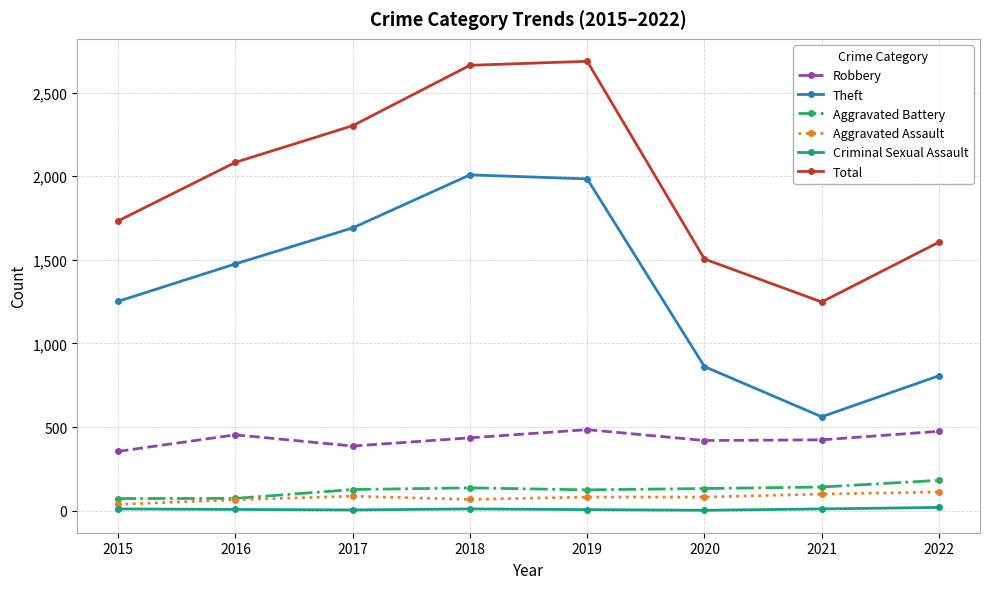

True or false: Criminal Sexual Assault and Aggravated Assault intersect in this chart.

False